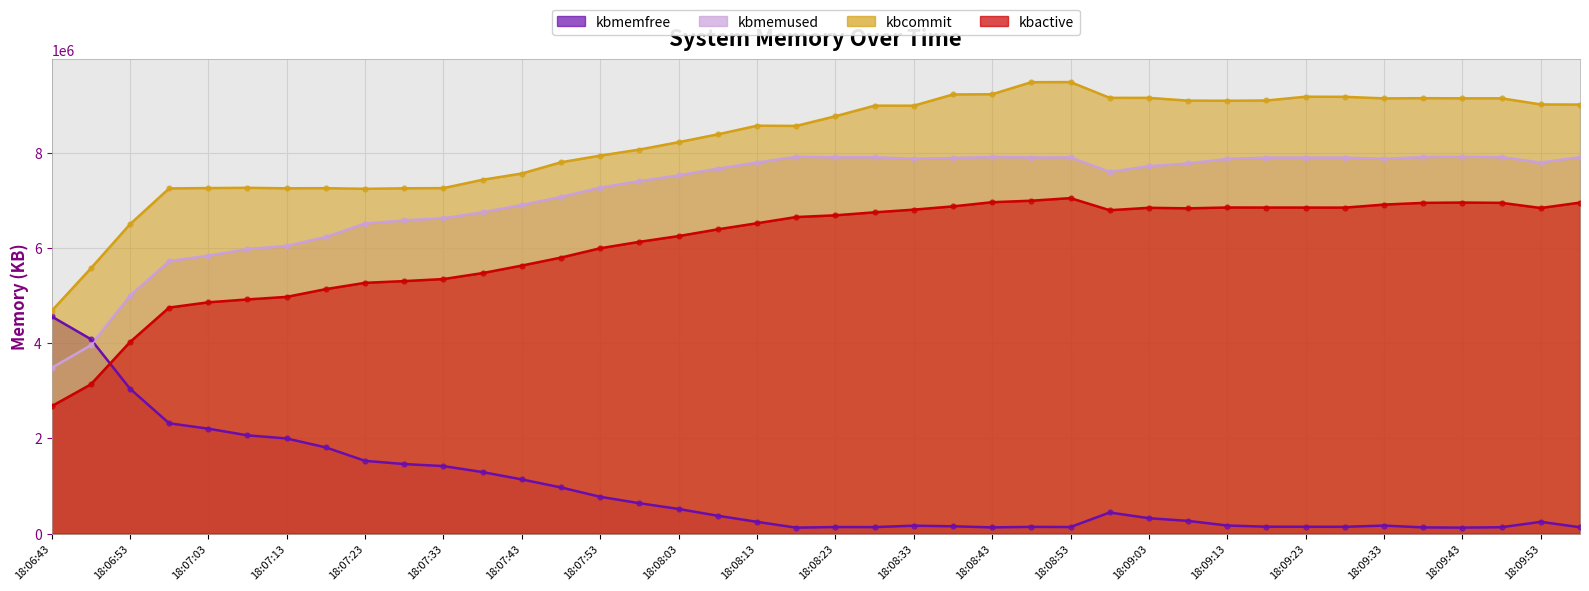

What is the total value across all series at 18:08:53?

24579156